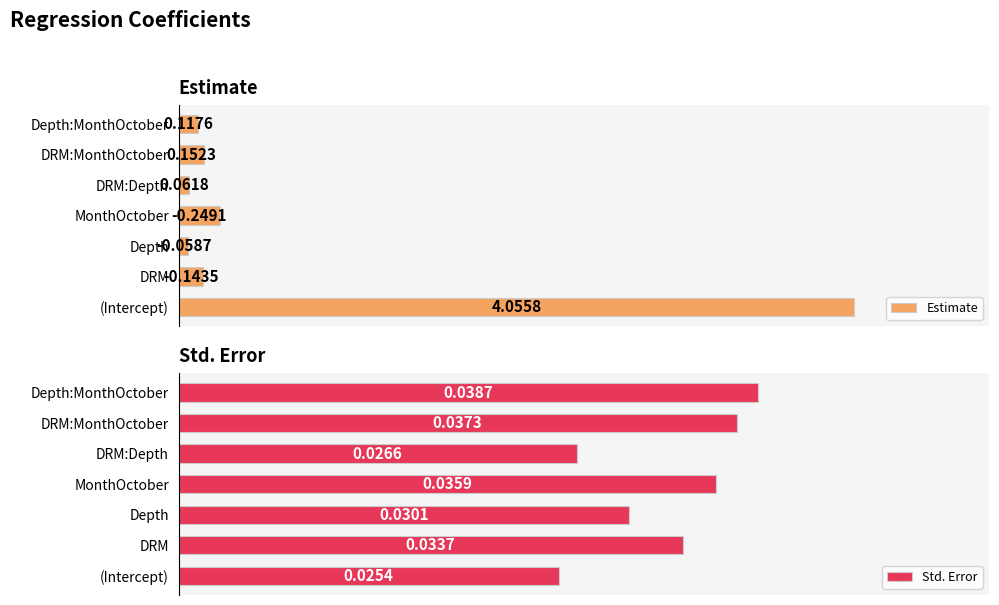

At which label is Std. Error closest to 0?

(Intercept)